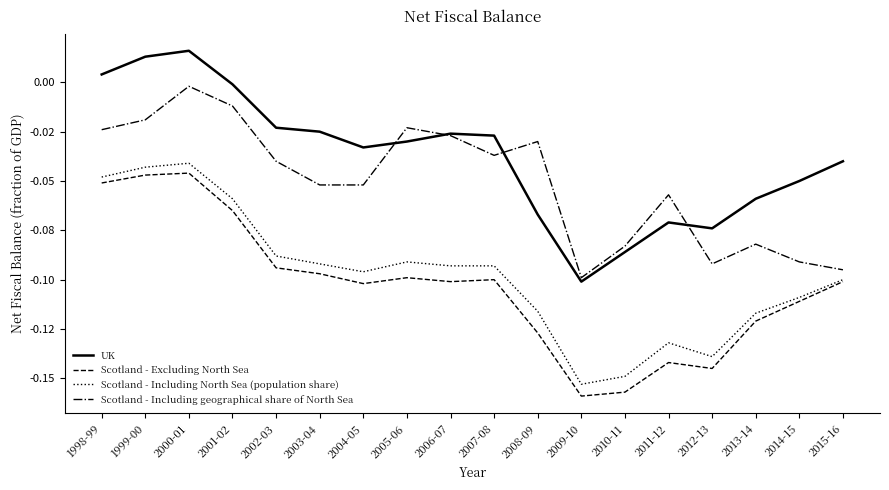

Is it true that Scotland - Excluding North Sea equals -0.0 at 1999-00?

True